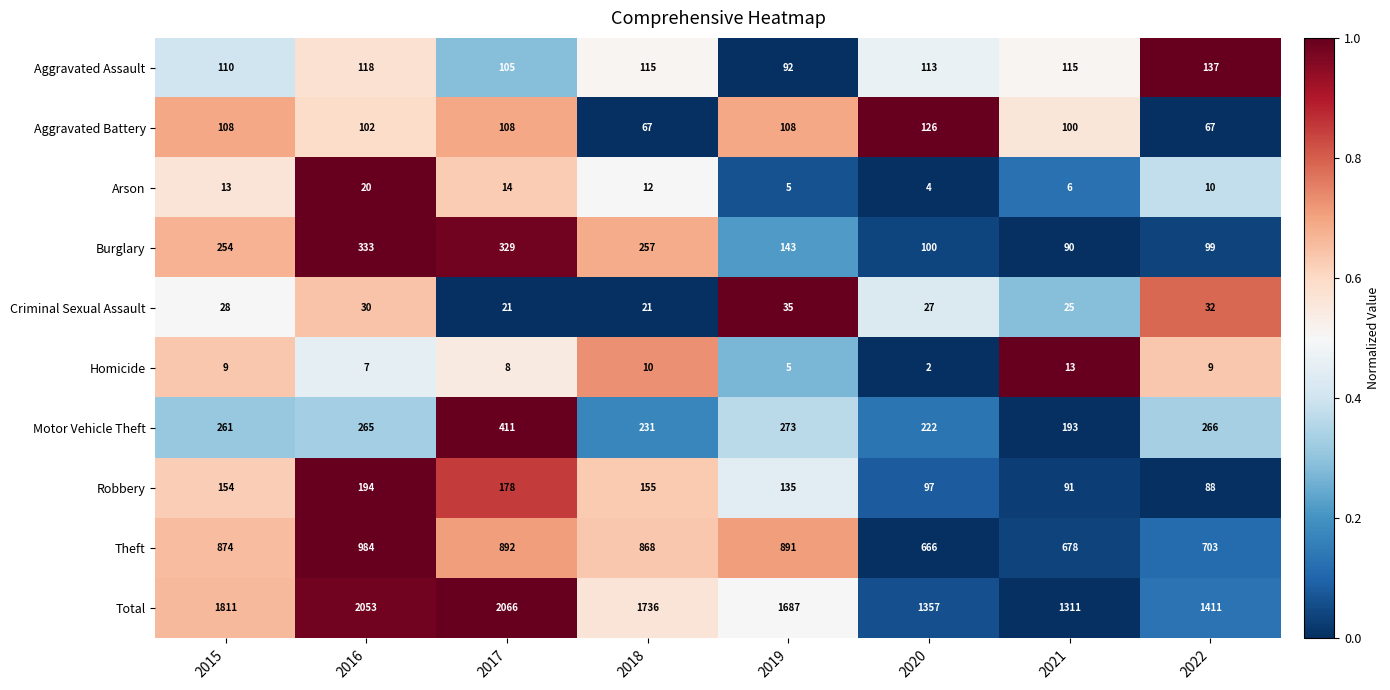

What is the difference between the maximum and minimum values in the Aggravated Battery series?

59